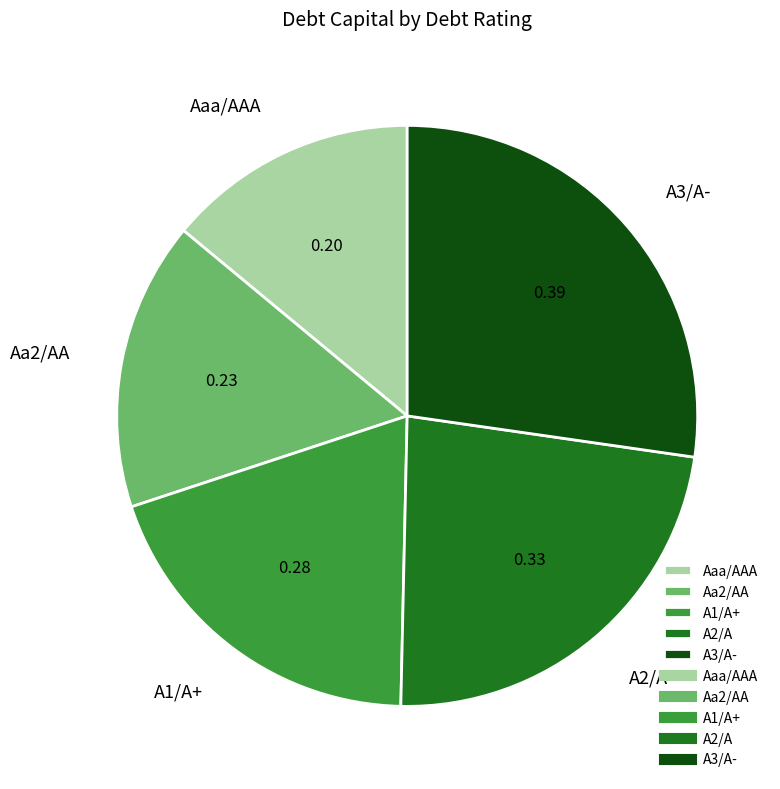

Does any single category account for the majority?

No